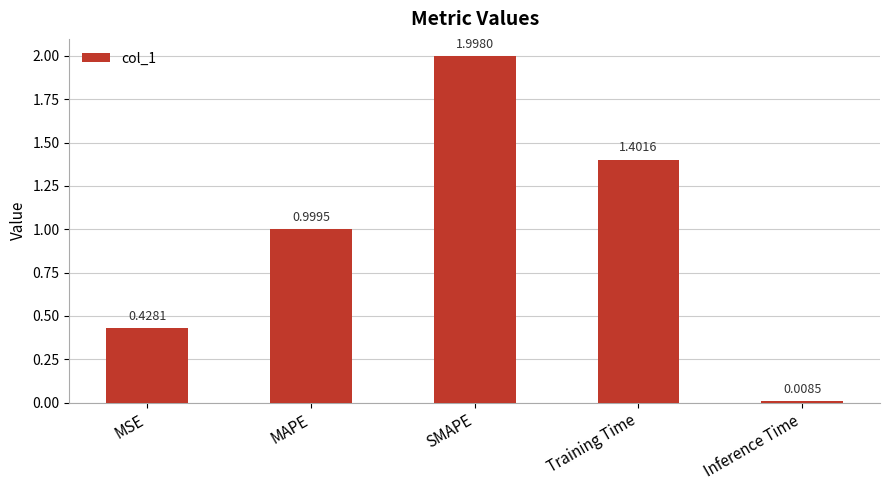

What is the label of the 1st bar from the left?

MSE